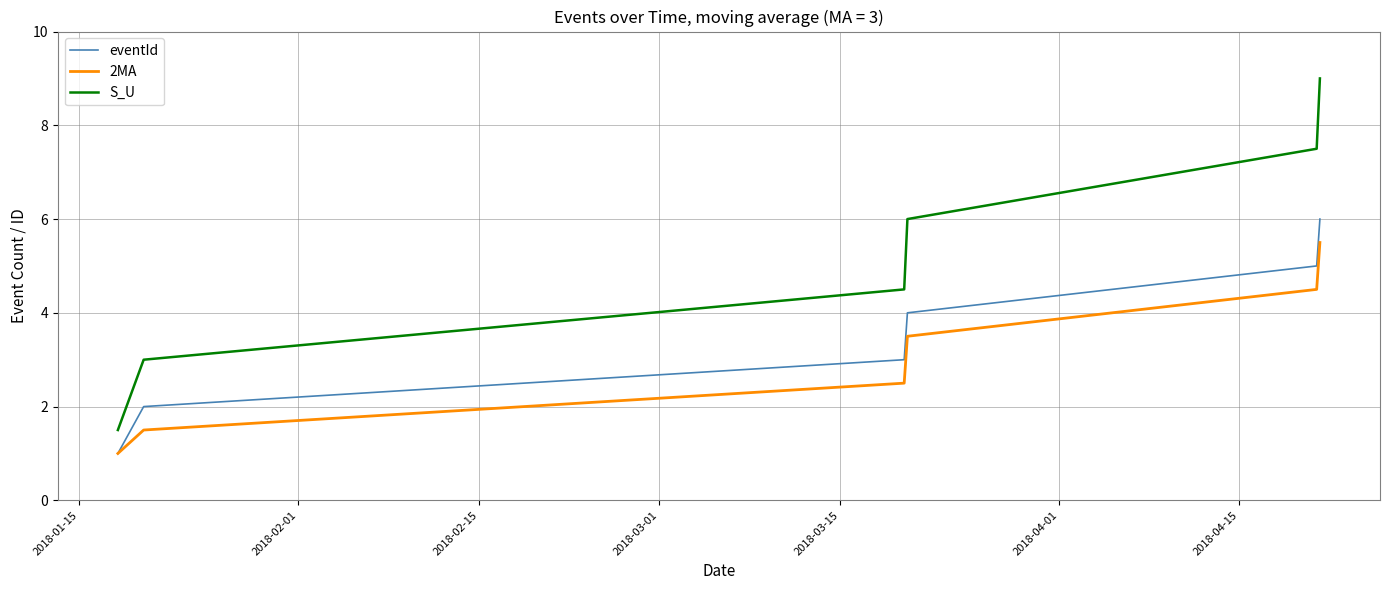

List the series in order of their peak value, highest first.

S_U, eventId, 2MA